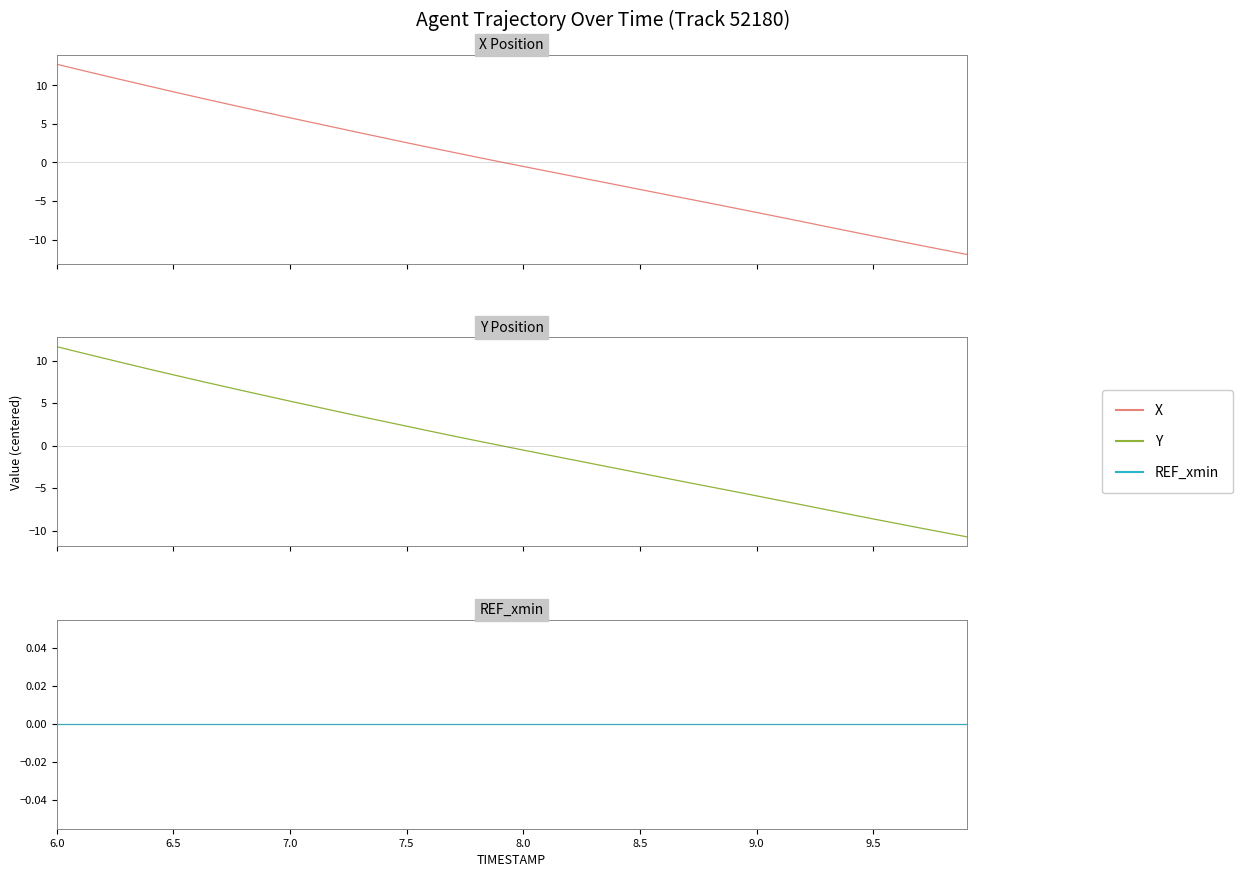

At how many categories does at least one series exceed -3?

40